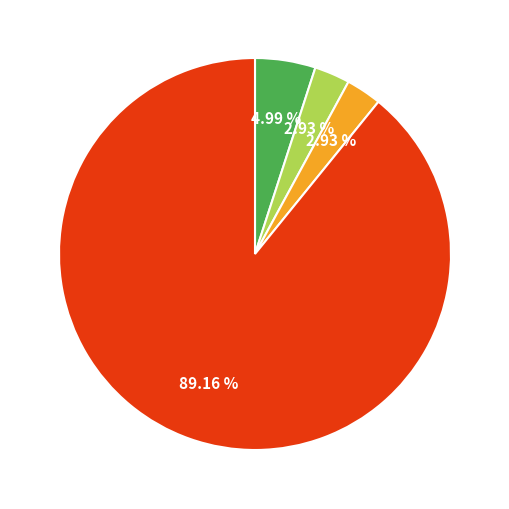

Is there any slice that represents more than half of the pie?

Yes